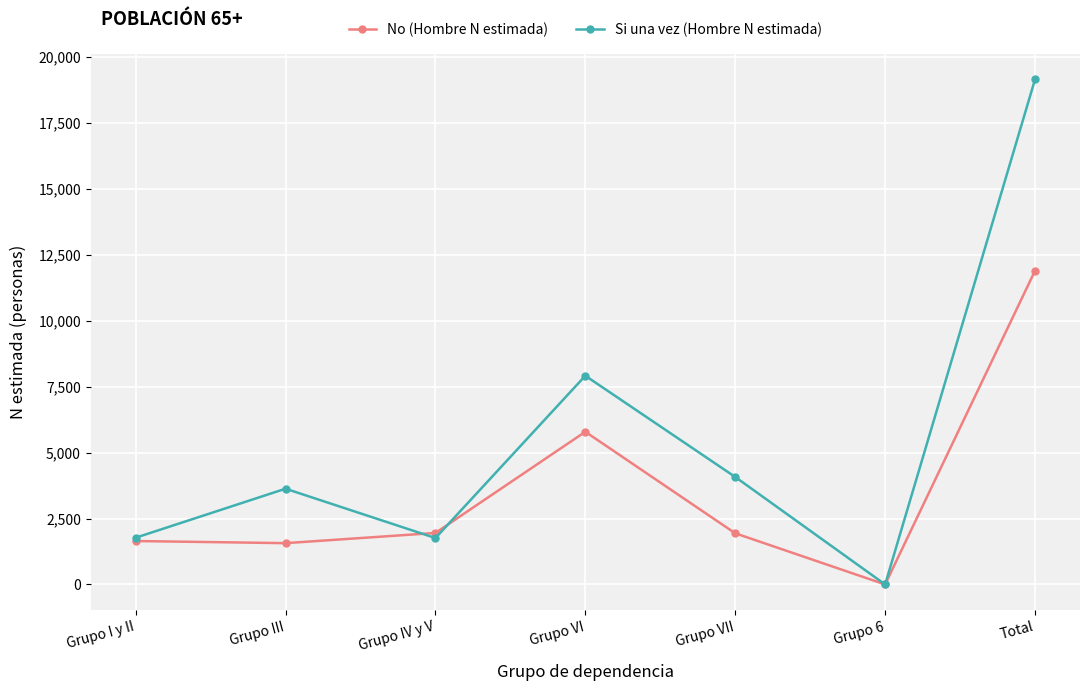

At which category does the chart reach its minimum across all series?

Grupo 6